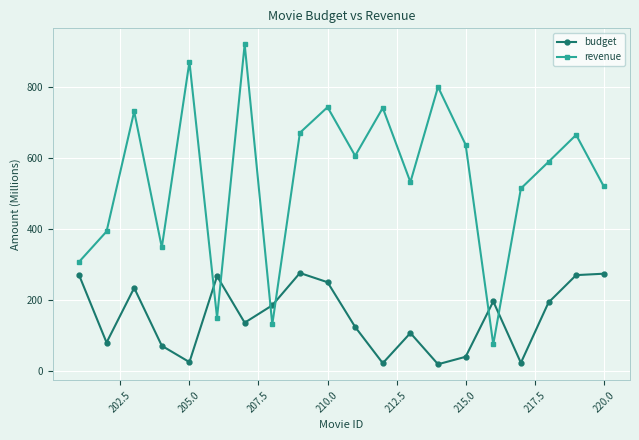

What is the smallest value displayed?

18